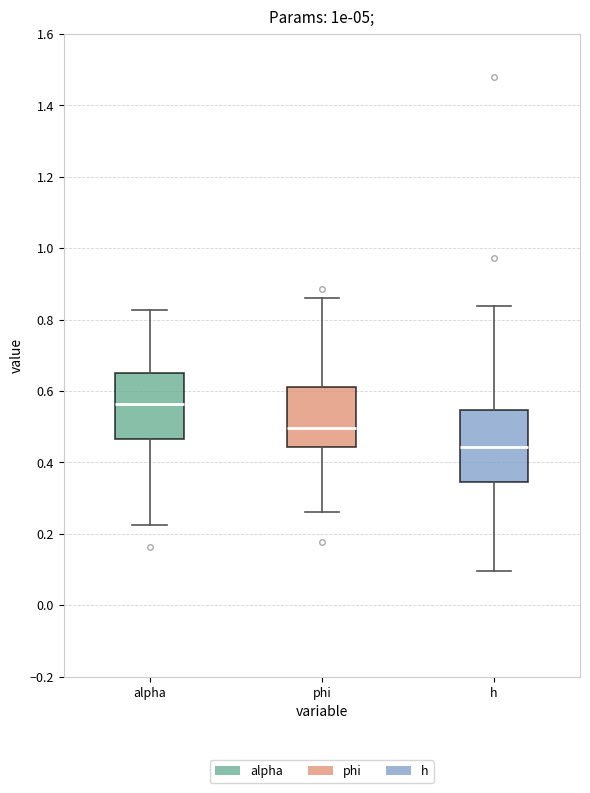

Which box's median line is the lowest?

h